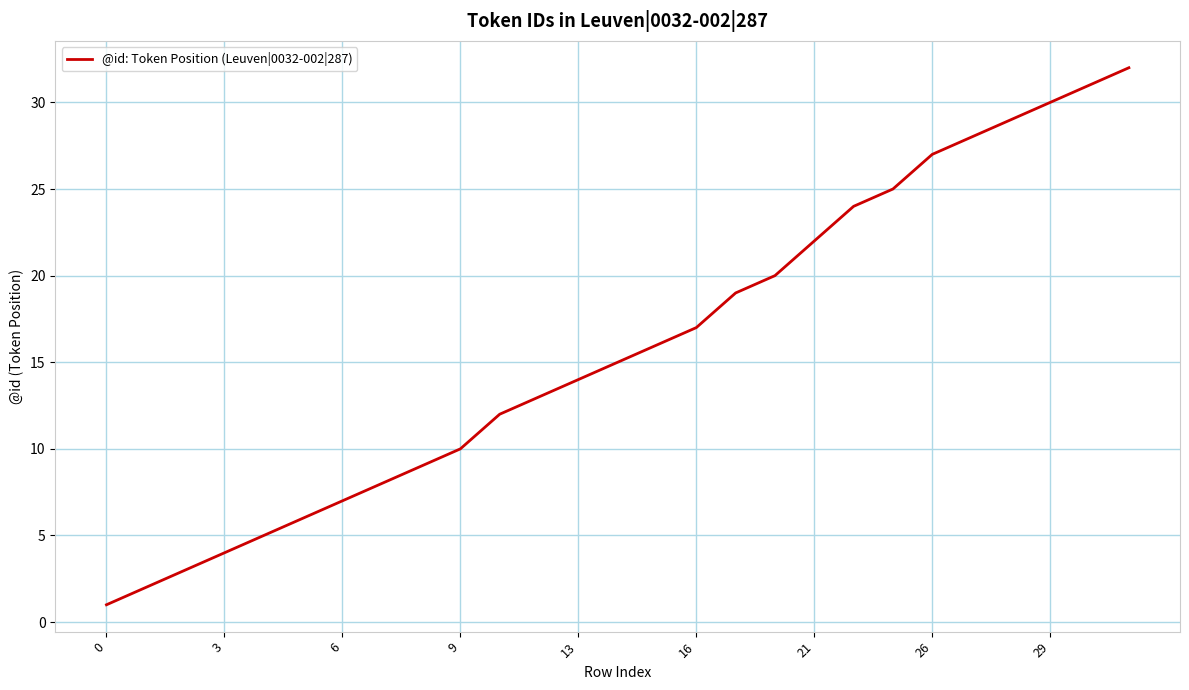

What is the minimum value shown in the chart?

1